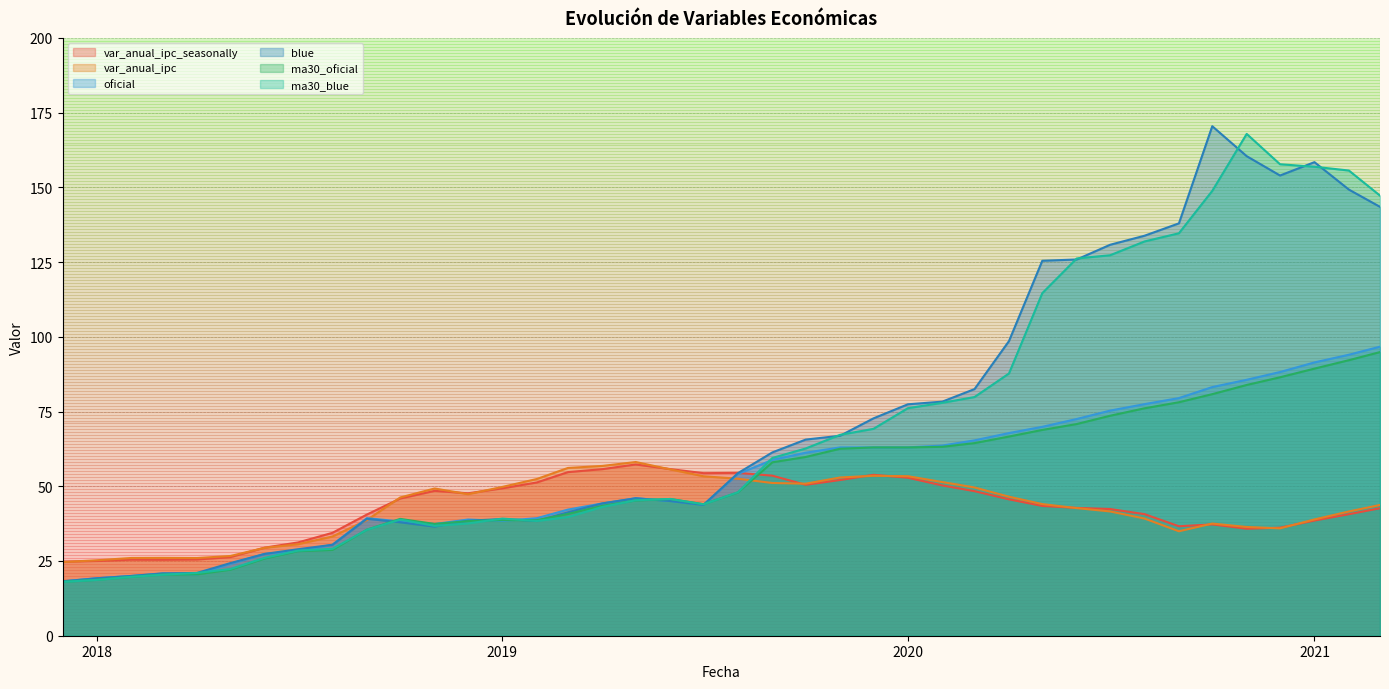

How many lines are shown in the chart?

6